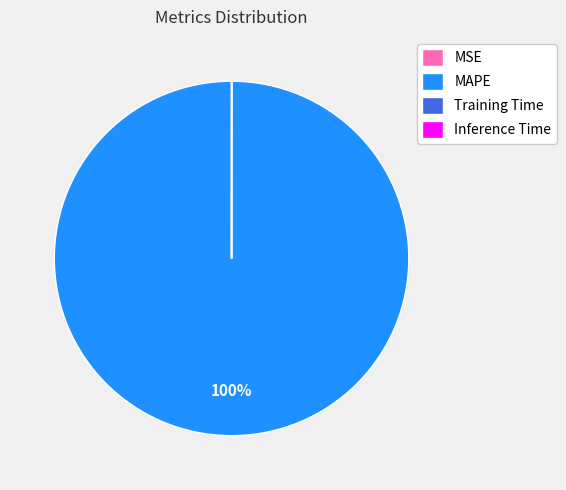

Which category accounts for the majority?

MAPE